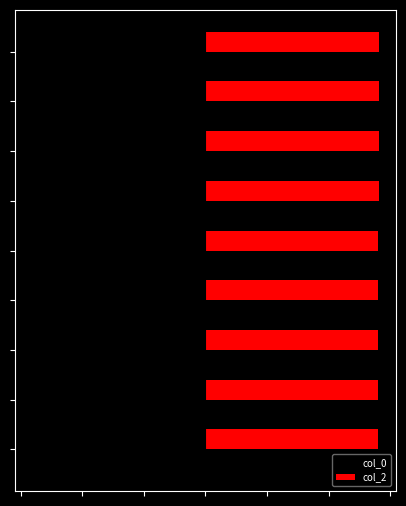

Which series has the widest spread of values?

col_0